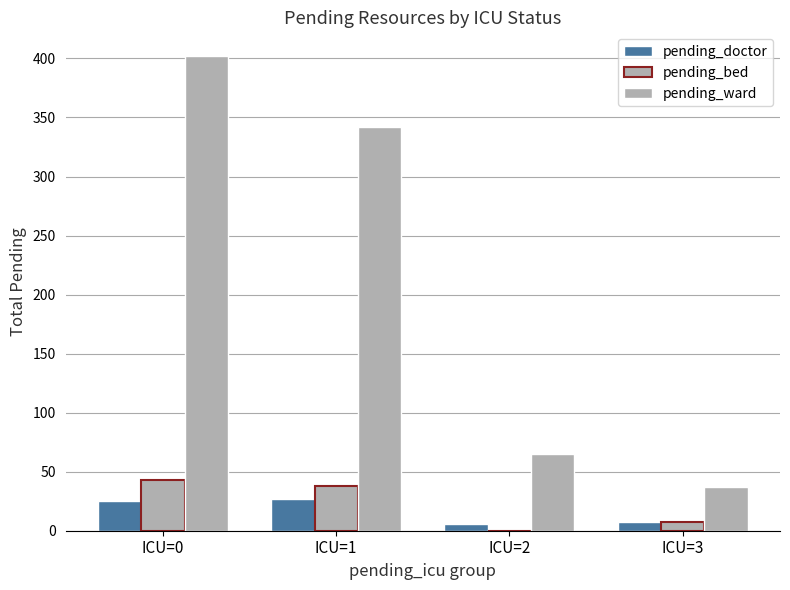

True or false: pending_doctor has a value of 6 at ICU=2.

True